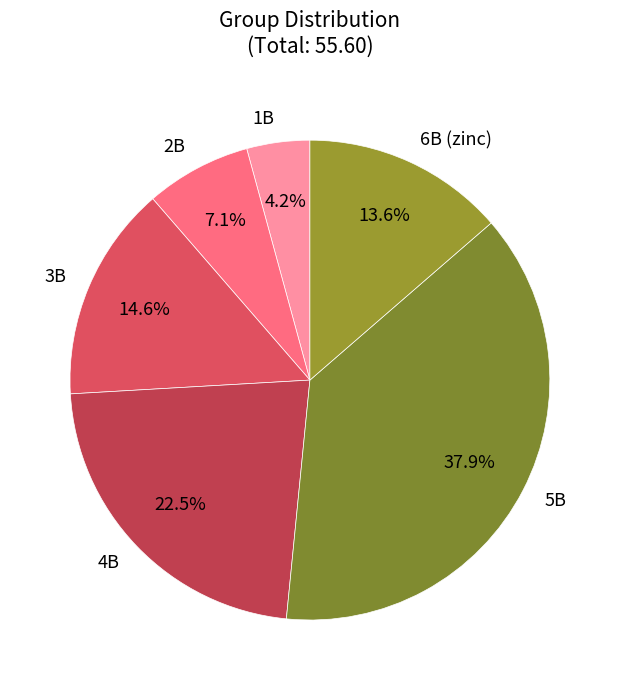

The 6B (zinc) slice represents 14% of the pie. True or false?

True